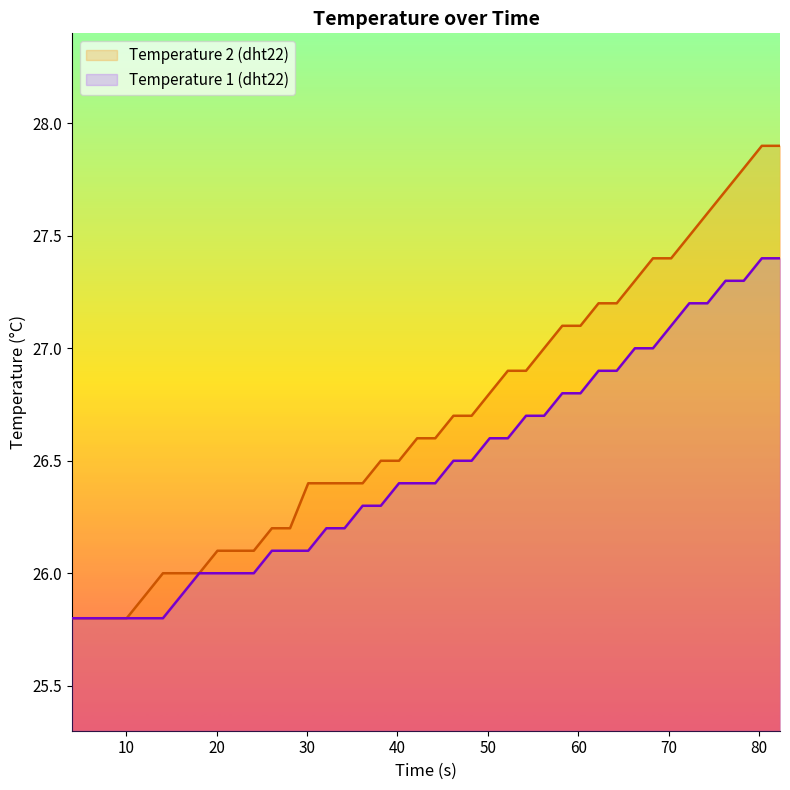

At how many categories does at least one series exceed 27?

13